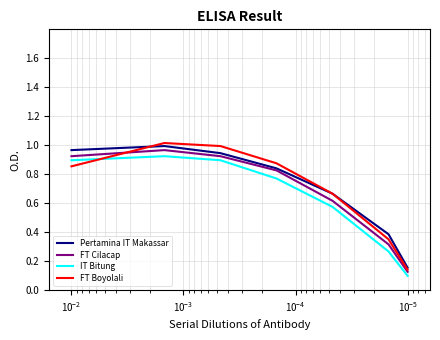

Which series has the widest spread of values?

FT Boyolali